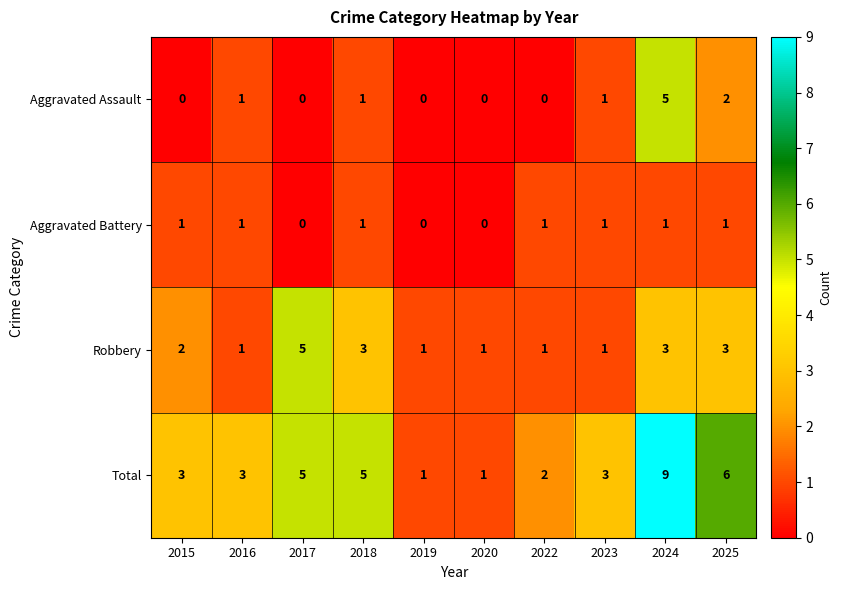

Which category has the highest value across all series?

2024